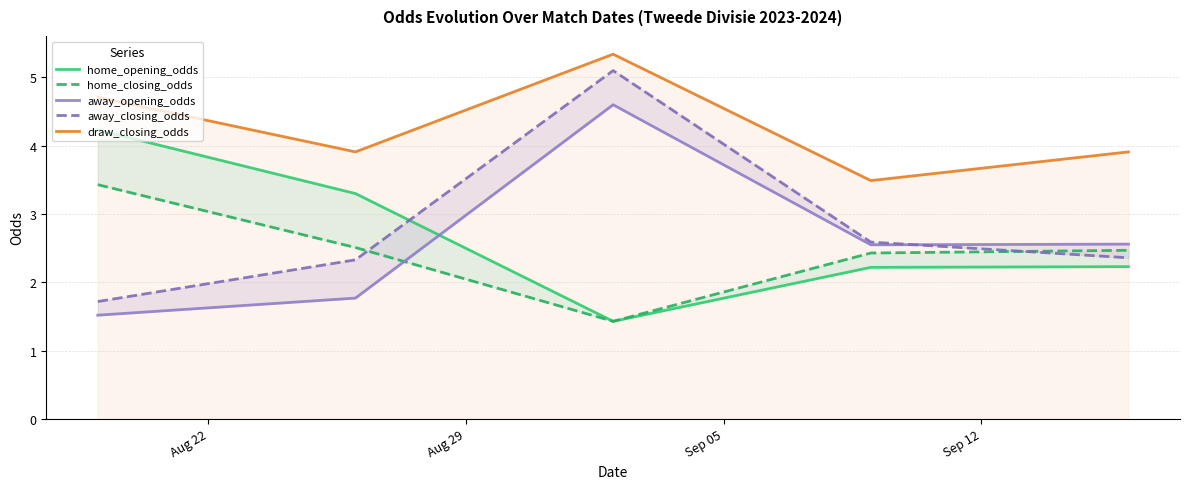

What is the highest value of the draw_closing_odds series?

5.3